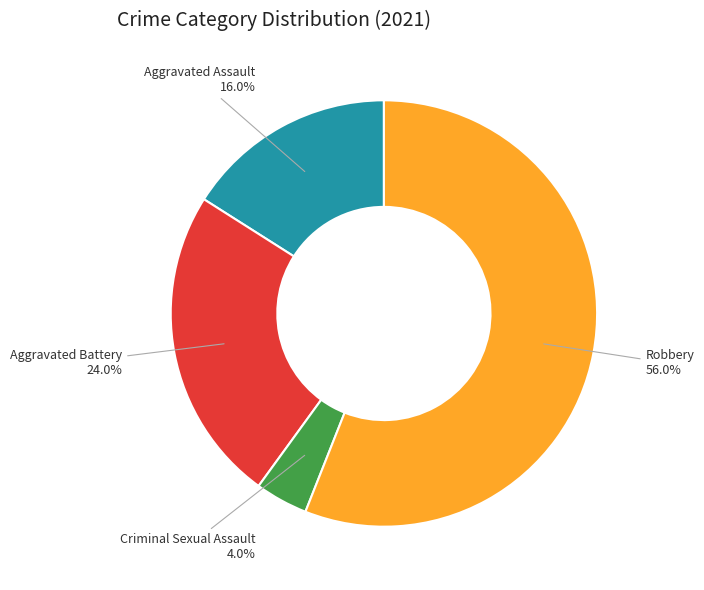

Does any single category account for the majority?

Yes